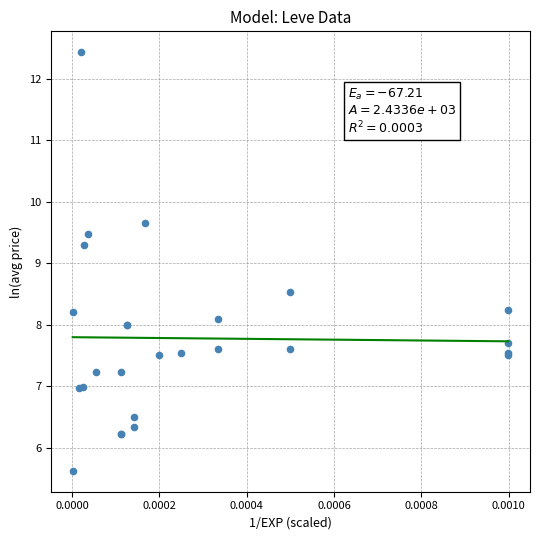

What Y value in the scatter plot is closest to 9?

9.3